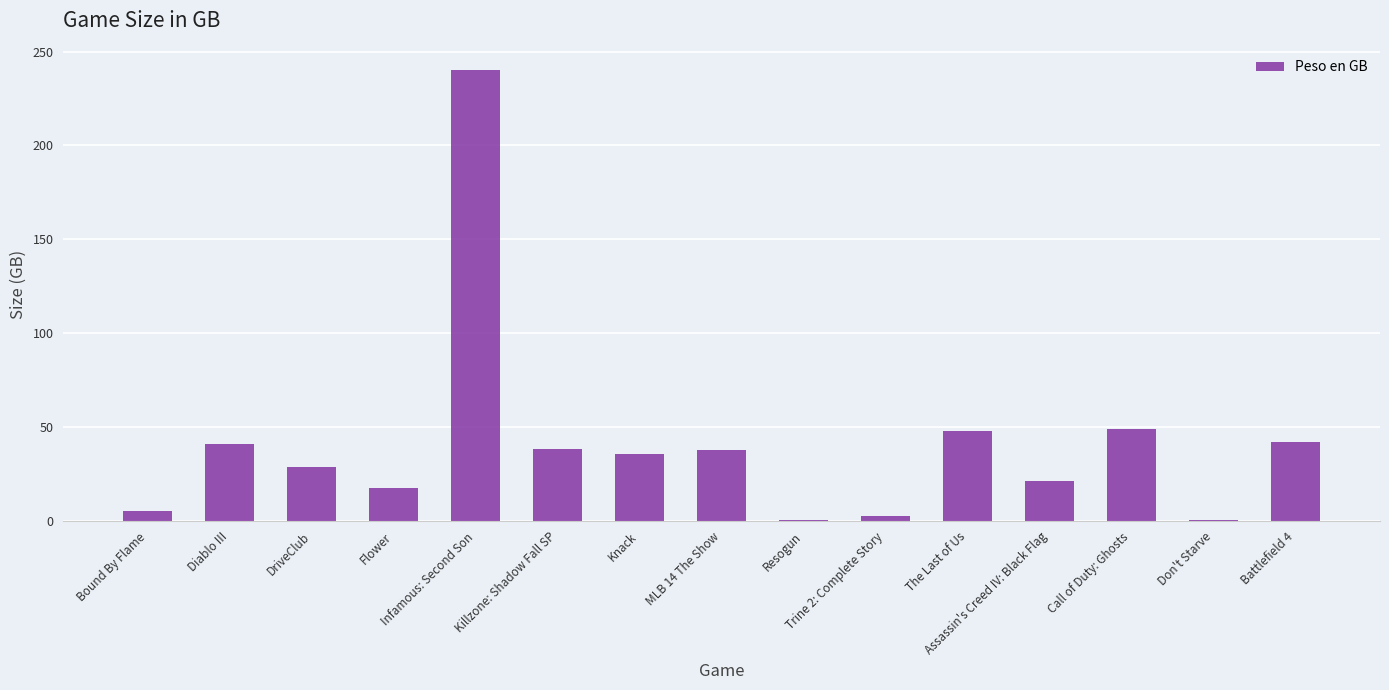

What is the sum of the values at Don't Starve and Call of Duty: Ghosts?

49.6